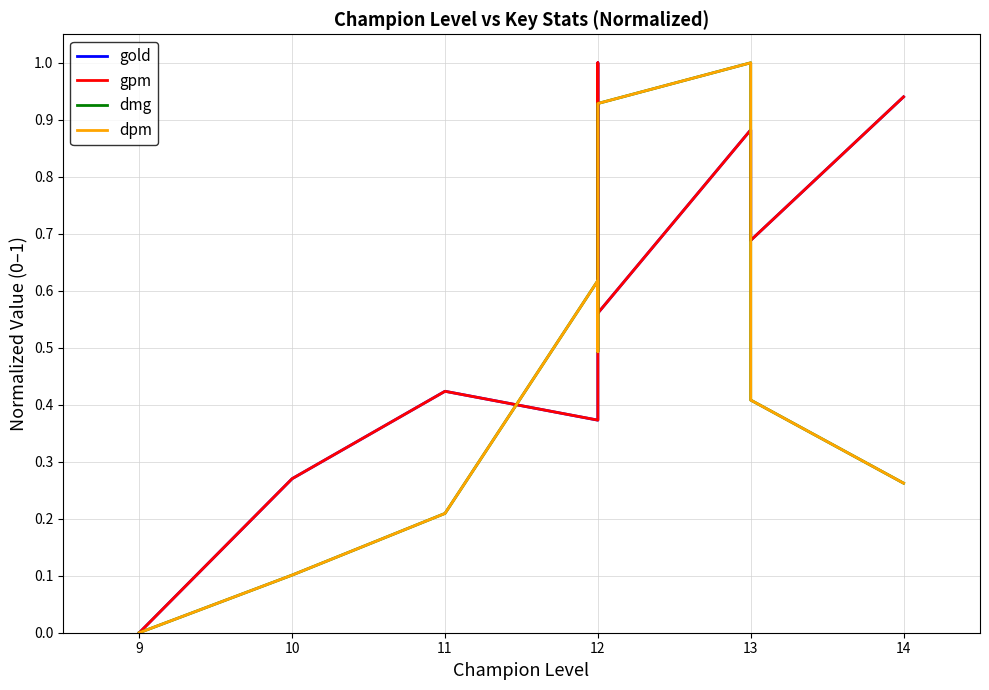

The gpm series shows 0.2 at 14. True or false?

False